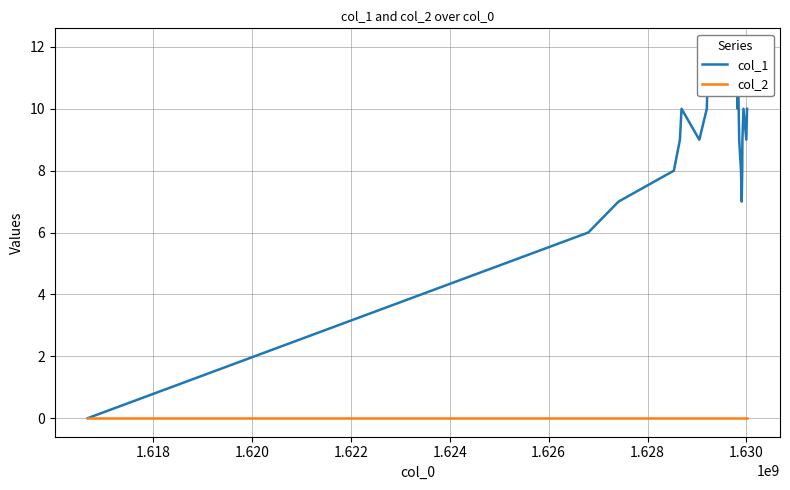

True or false: col_1 and col_2 cross at least once.

False